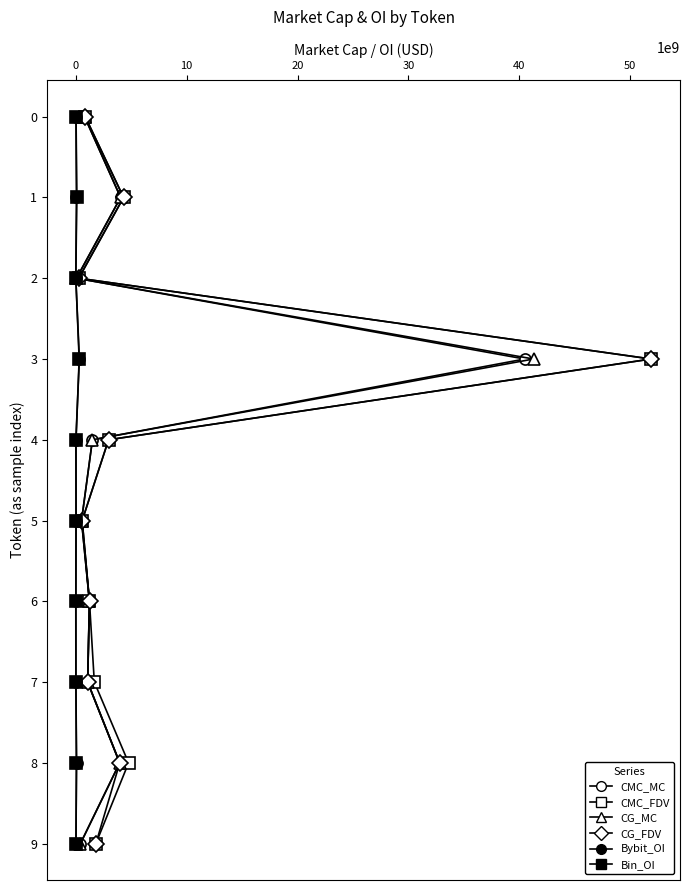

Is it true that Binance_OI equals -61 at −10?

False